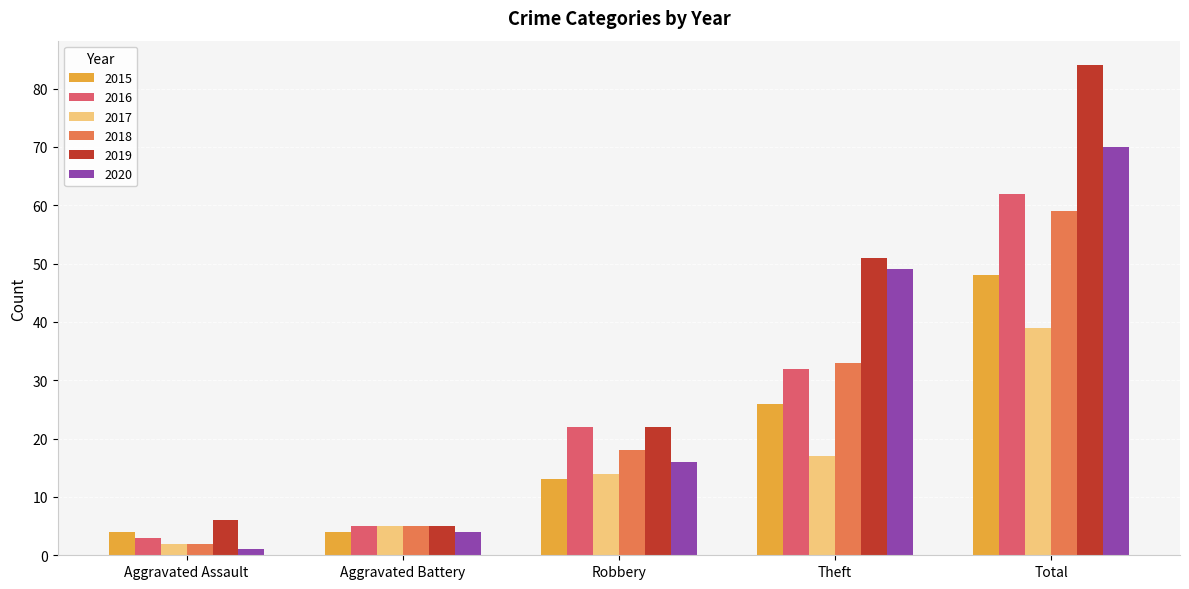

What is the difference between the 2018 values at Total and Robbery?

41